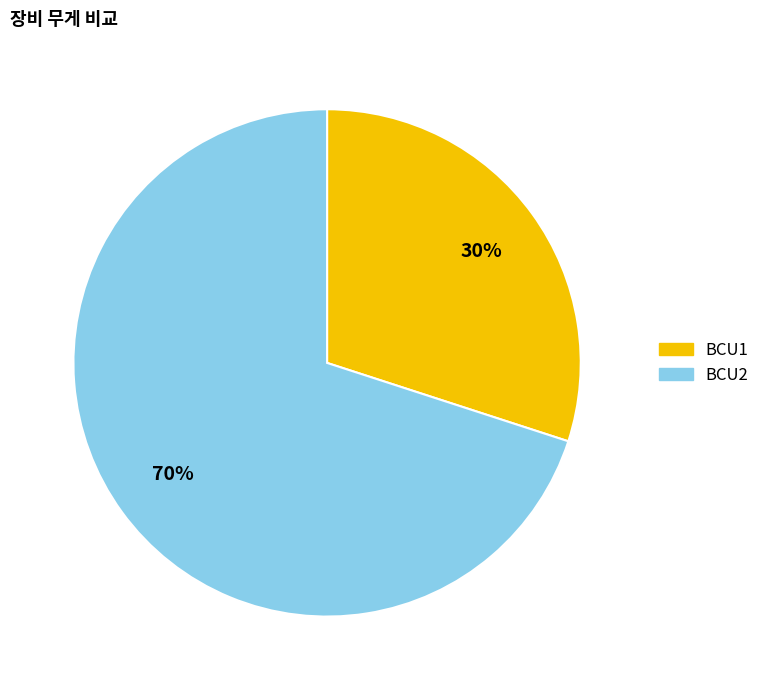

To the nearest percent, what is the average slice percentage?

50%